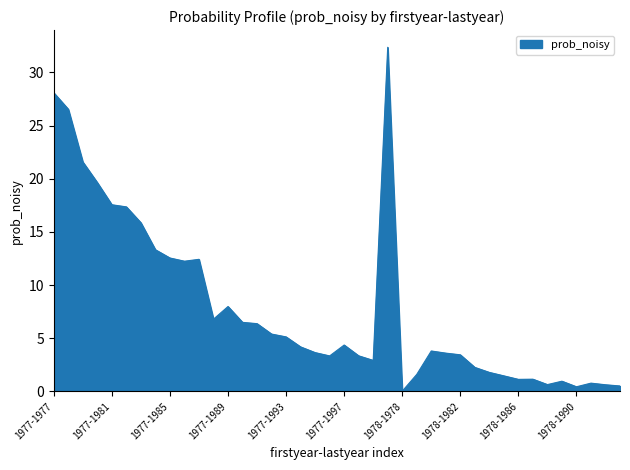

Count the number of values greater than 4.

20